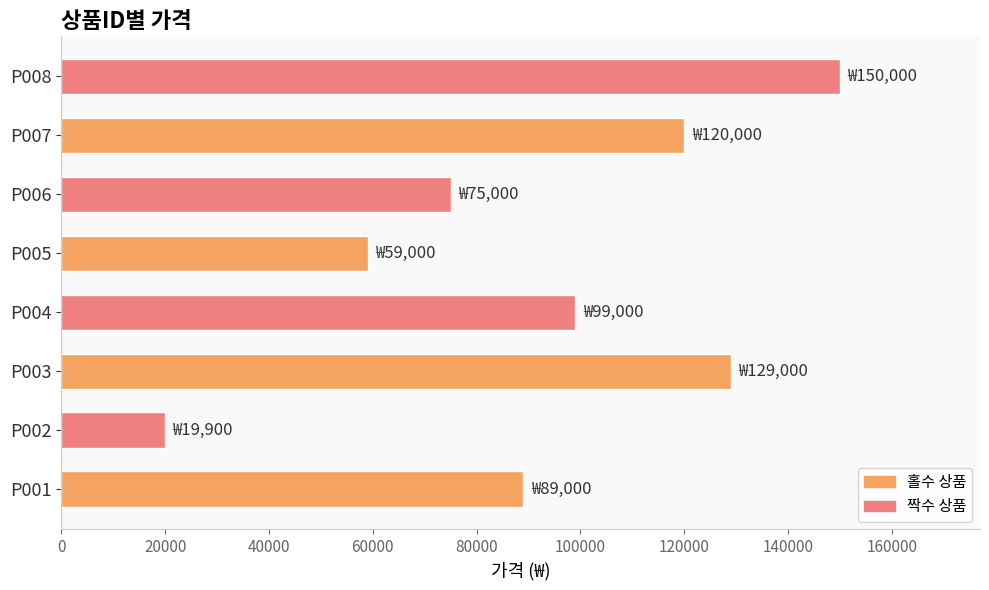

Between P002 and P004, which is larger?

P004